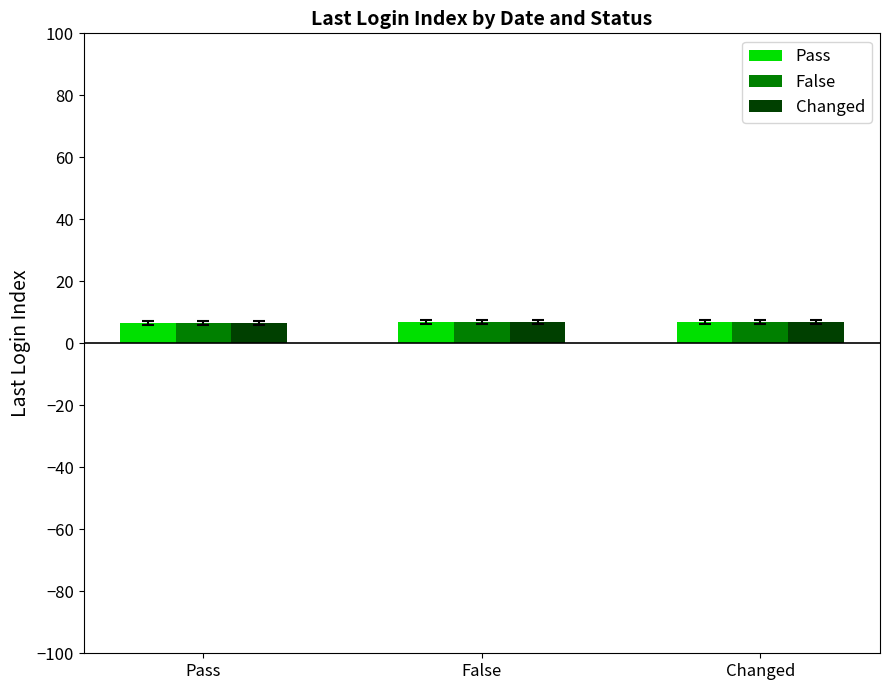

What is the minimum value for False?

6.5